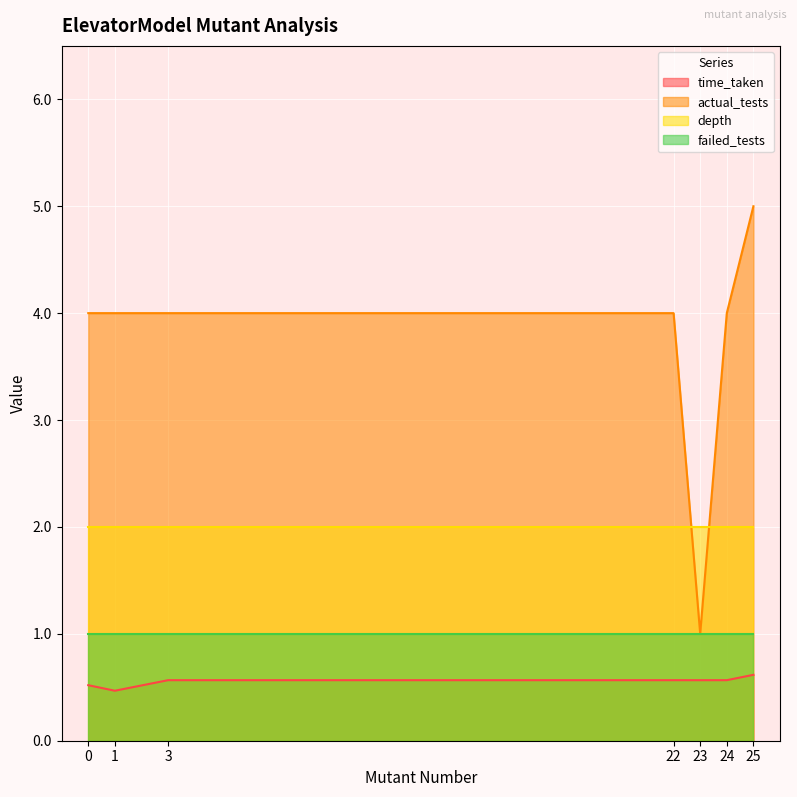

What is the difference between the highest and lowest values at 3?

3.4